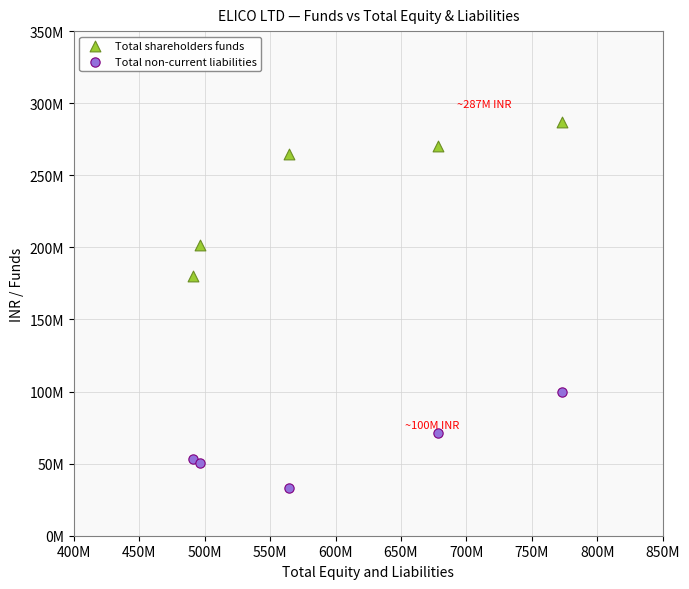

What are all the series names shown in the legend?

Total shareholders funds, Total non-current liabilities